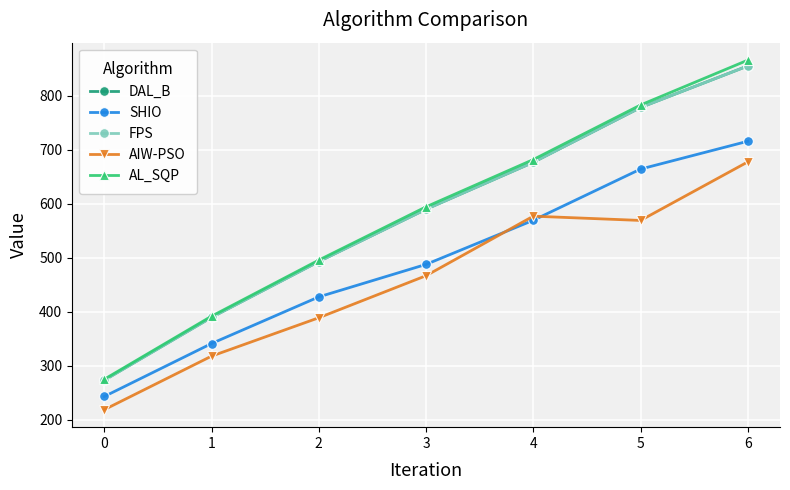

What is the total value across all series at 2?

2296.0